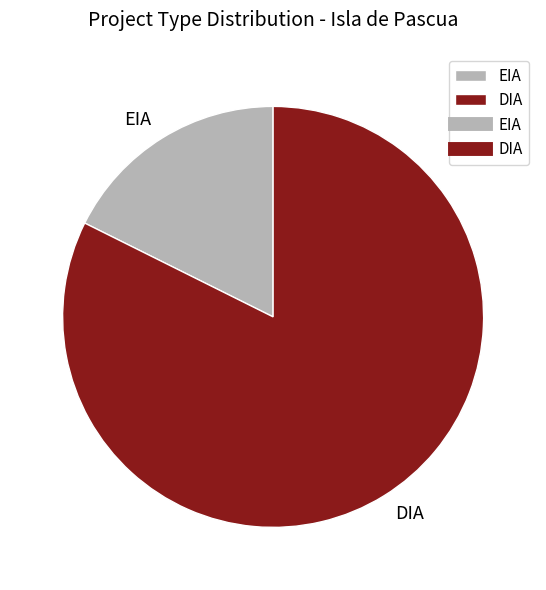

True or false: EIA accounts for 18% of the total.

True